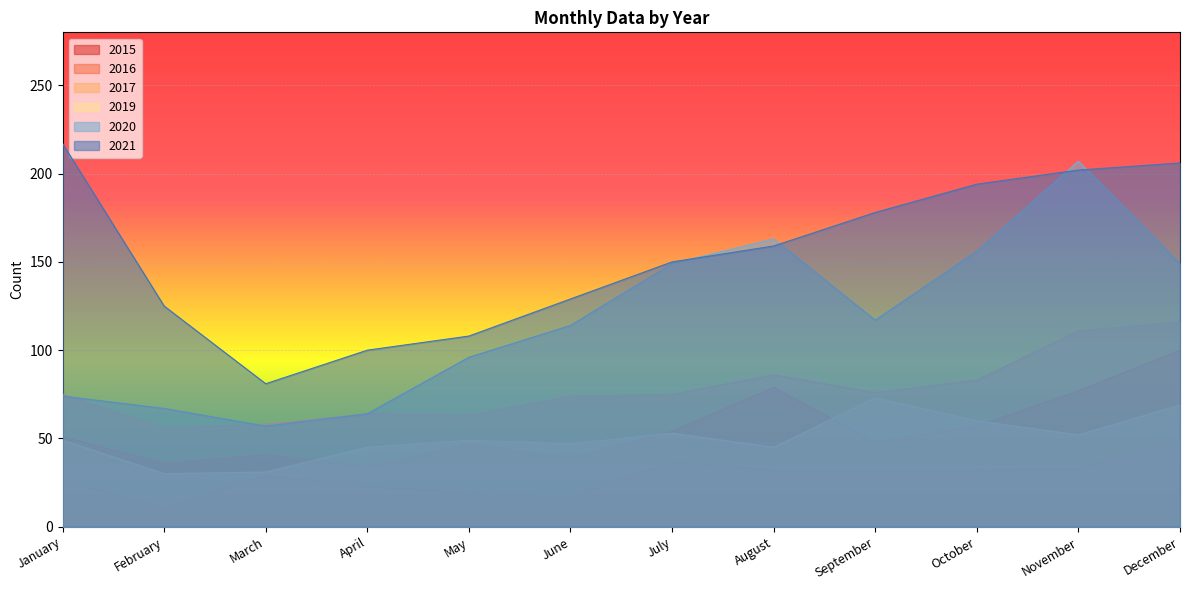

At which category is the sum across all series the highest?

December